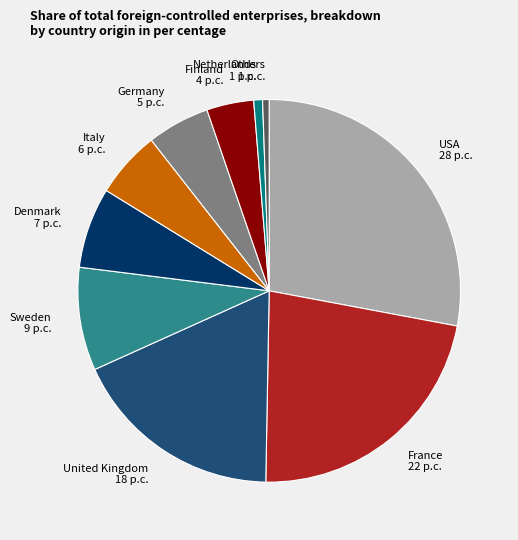

True or false: Italy accounts for 6% of the total.

True